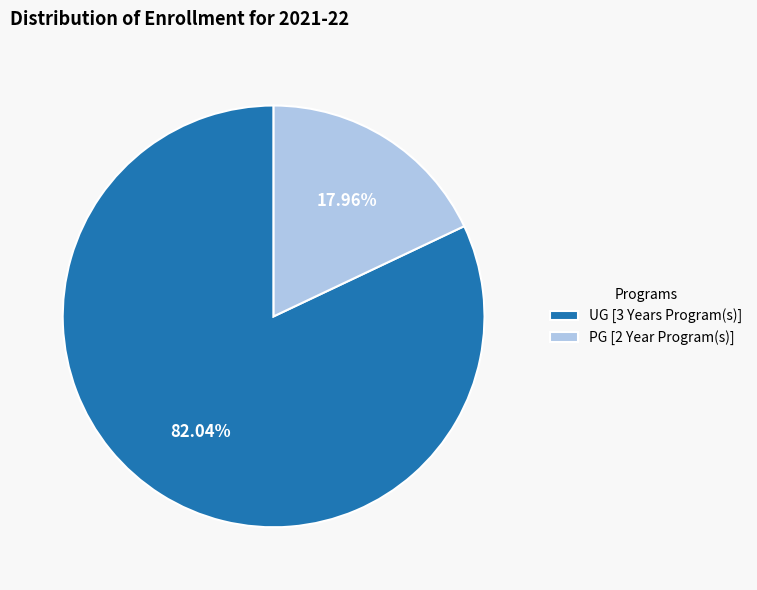

To the nearest percent, what is the difference between the largest and smallest slice percentages?

64%